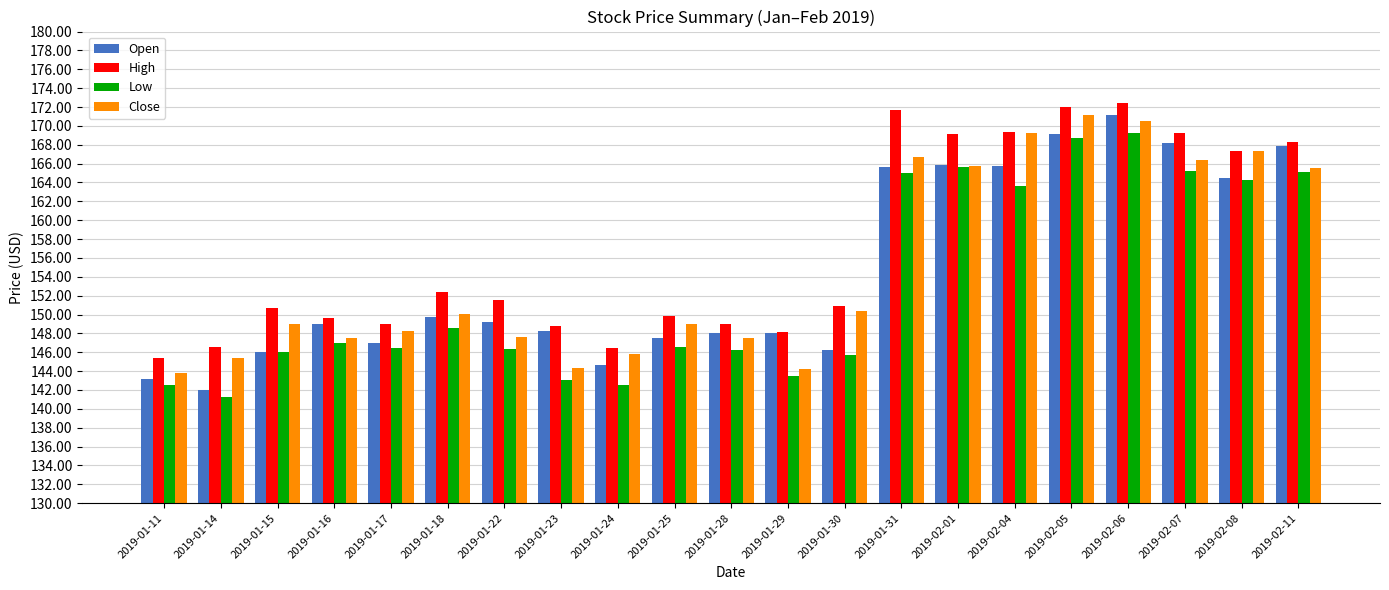

What is the minimum value for High?

145.4